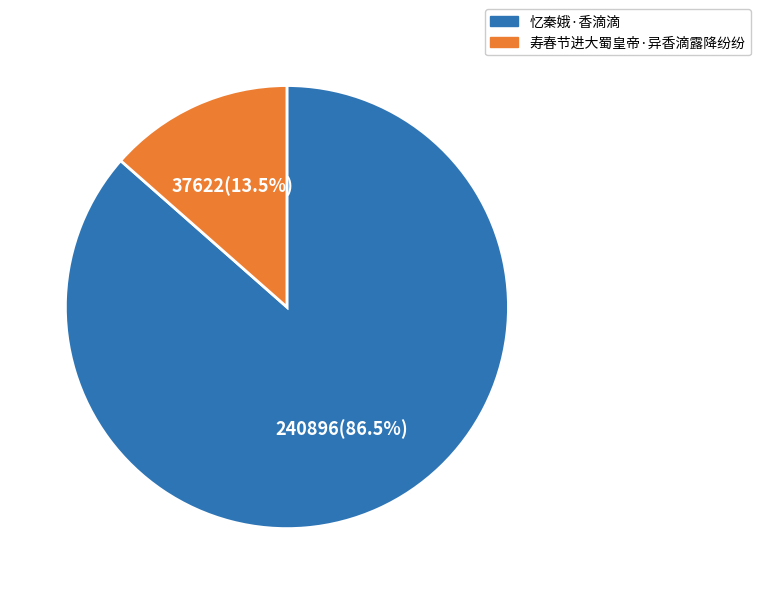

Which category has the smallest portion of the pie?

寿春节进大蜀皇帝·异香滴露降纷纷